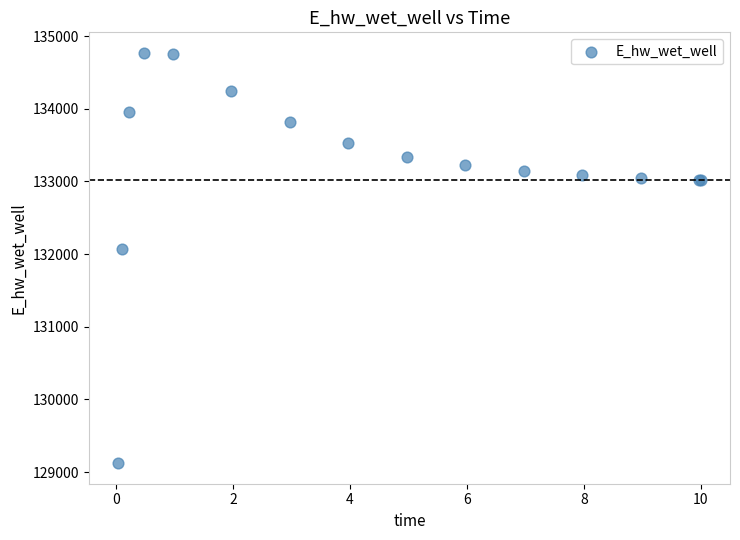

What Y value in the scatter plot is closest to 131946?

132069.1